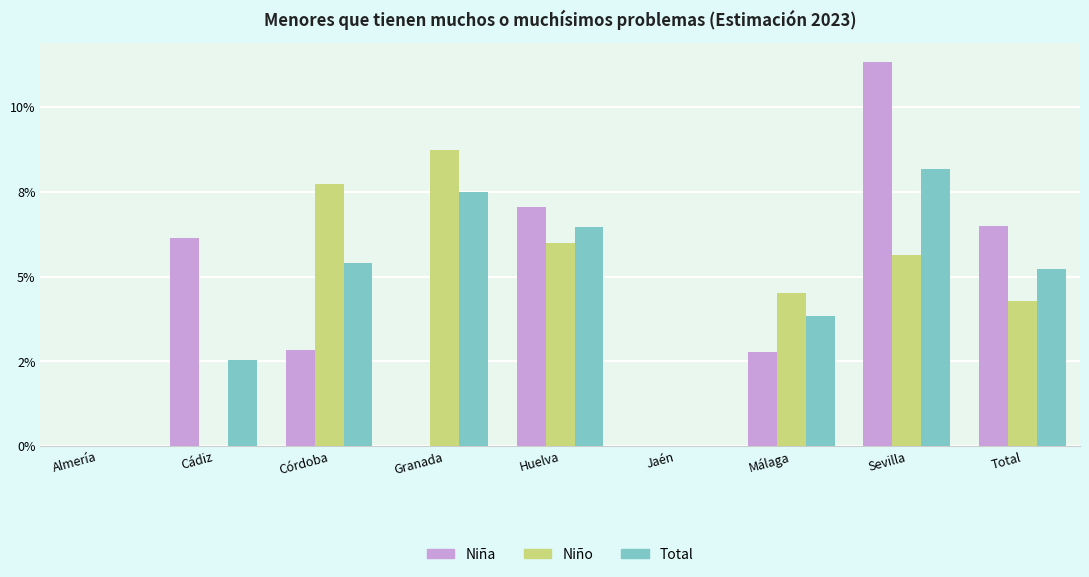

At which category is the sum across all series the highest?

Sevilla